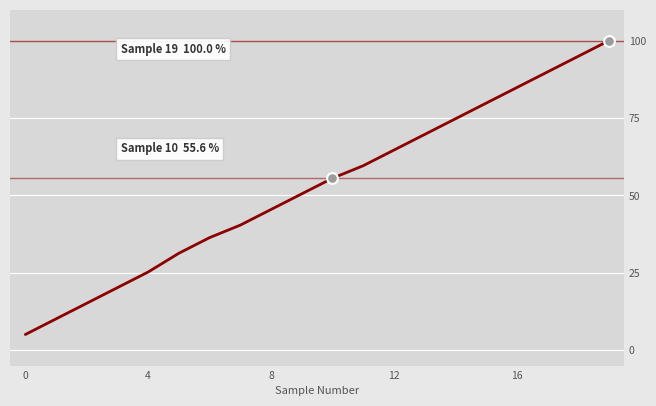

What is the difference between the maximum and minimum values?

94.9